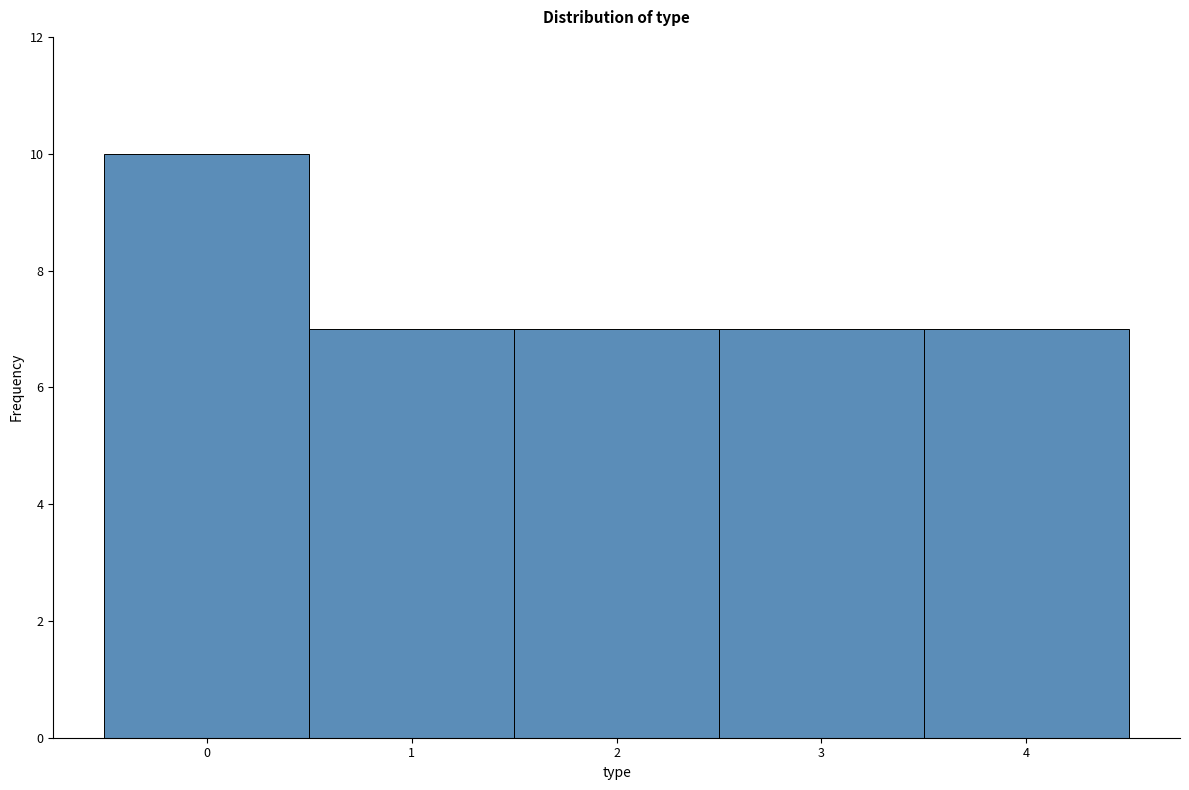

Reading left to right, transcribe this chart: for each bar, give the range it covers on the x-axis and its height. The values are not printed on the chart, so give them approximately, as read against the axis.

-0.5 to 0.5: 10
0.5 to 1.5: 7
1.5 to 2.5: 7
2.5 to 3.5: 7
3.5 to 4.5: 7